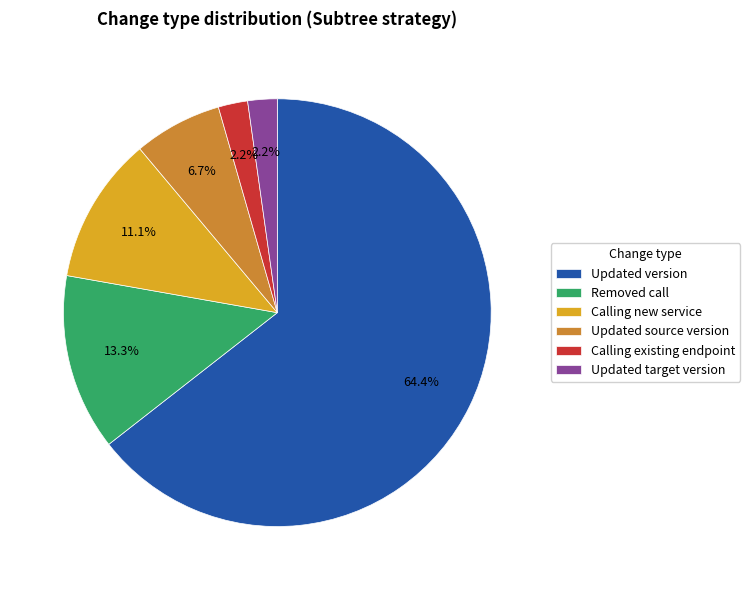

Which has a higher value, Calling existing endpoint or Removed call?

Removed call